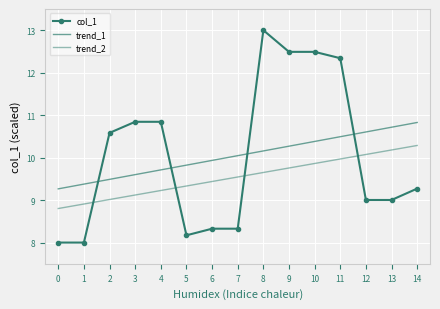

The value of trend_1 at 9 is 6.2. True or false?

False